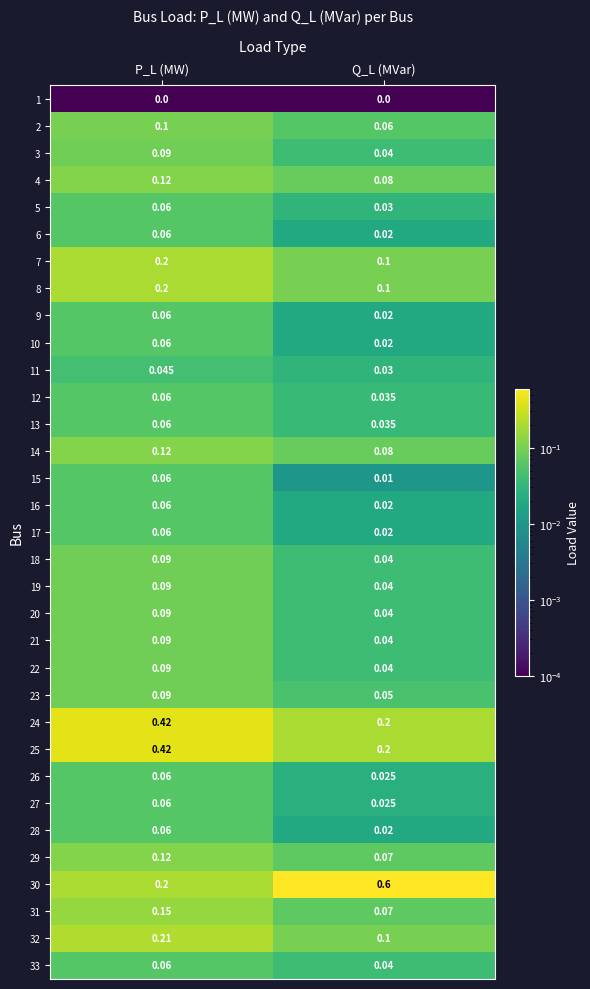

Where is 30 nearest to the value 0?

P_L (MW)